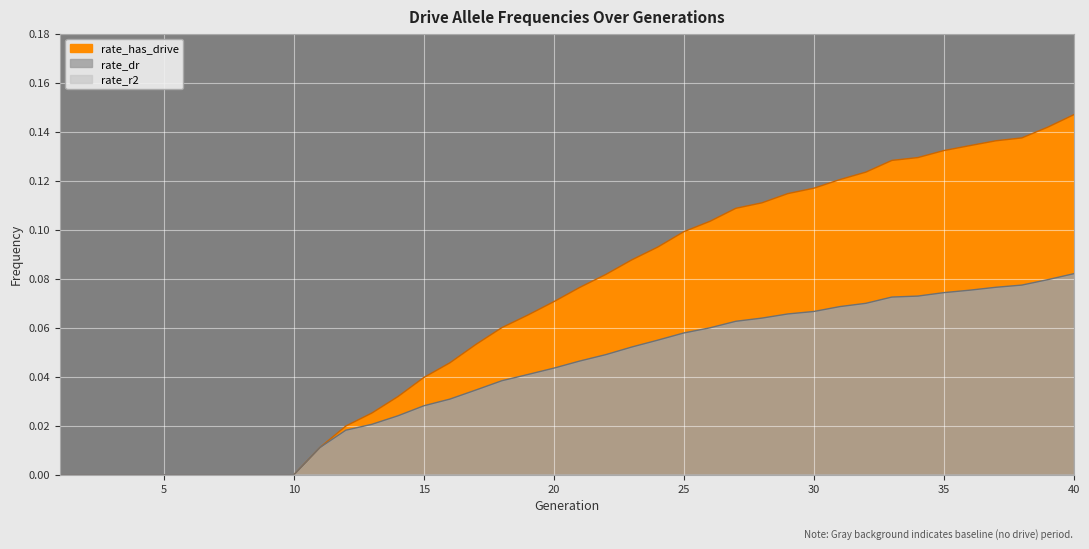

What value does the rate_dr series have at 35?

0.1